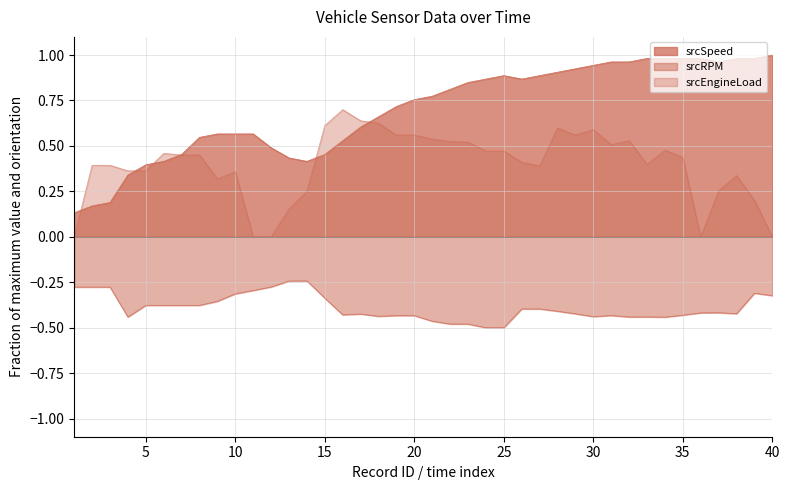

How many points are higher than both their immediate neighbors (excluding endpoints)?

1